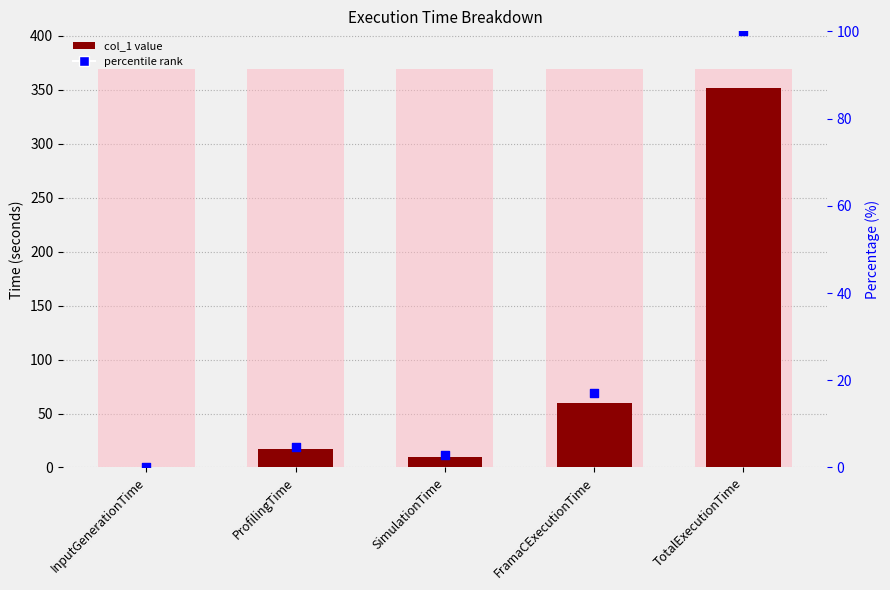

Which series has the largest total across all categories?

col_1